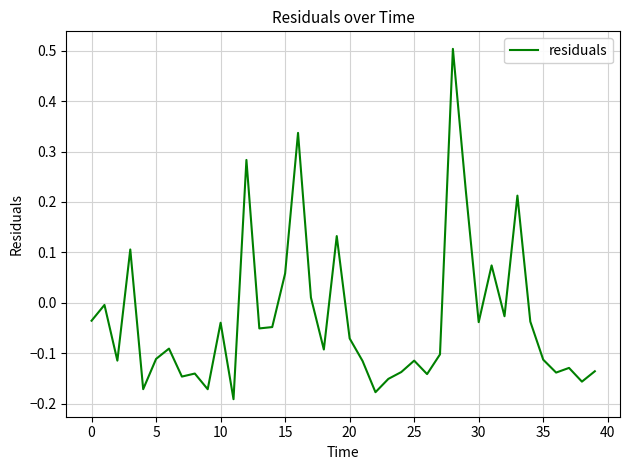

True or false: the data has more than 2 interior local peaks.

True